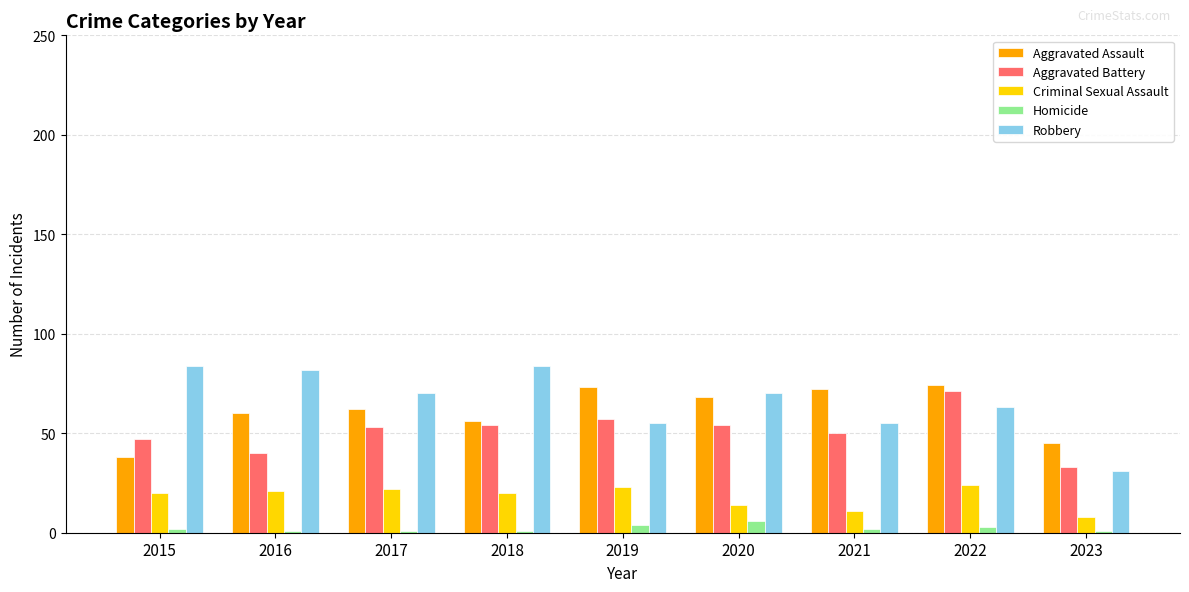

Rank the series at 2015 from lowest to highest value.

Homicide, Criminal Sexual Assault, Aggravated Assault, Aggravated Battery, Robbery